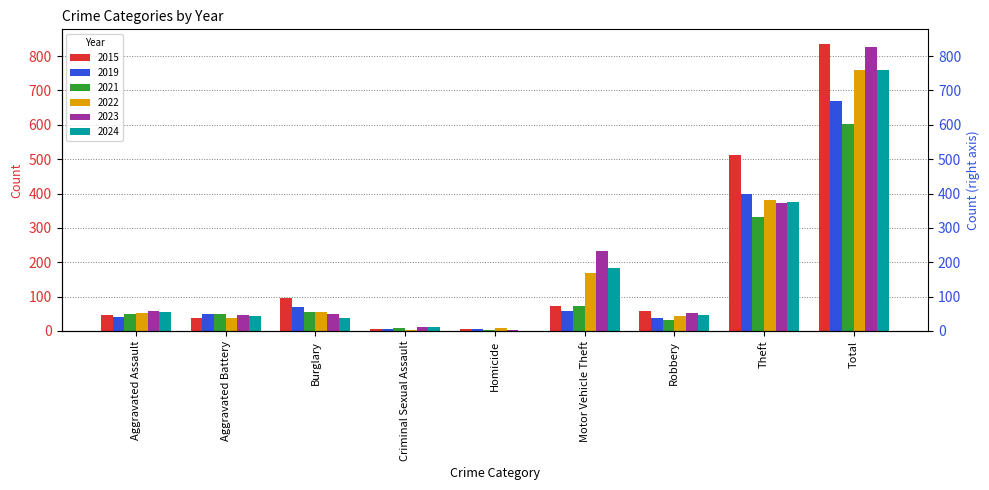

True or false: 2019 has a value of 40 at Burglary.

False